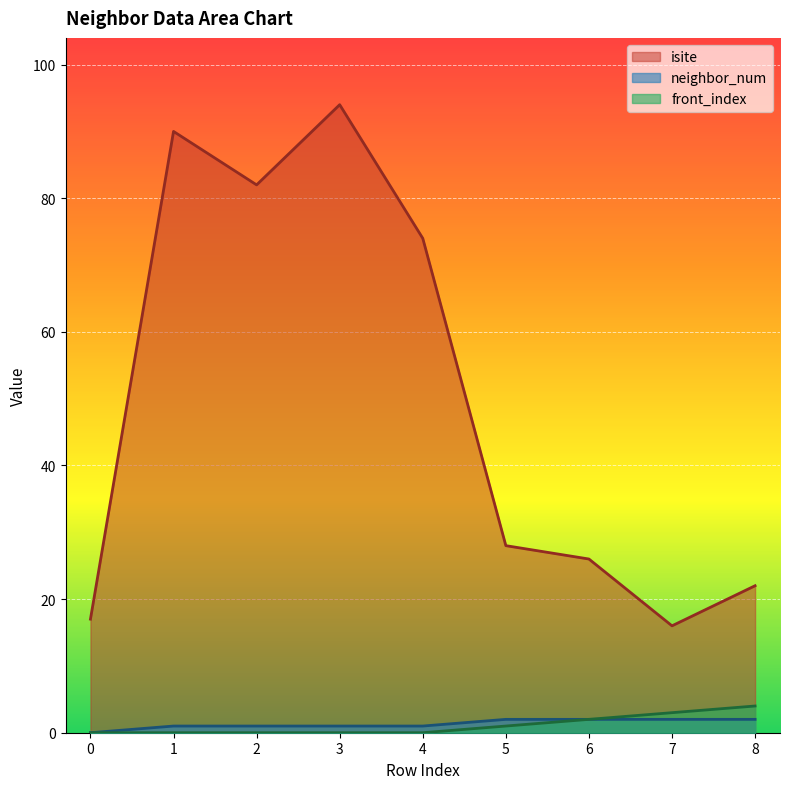

What is the difference between the neighbor_num values at 4 and 0?

1